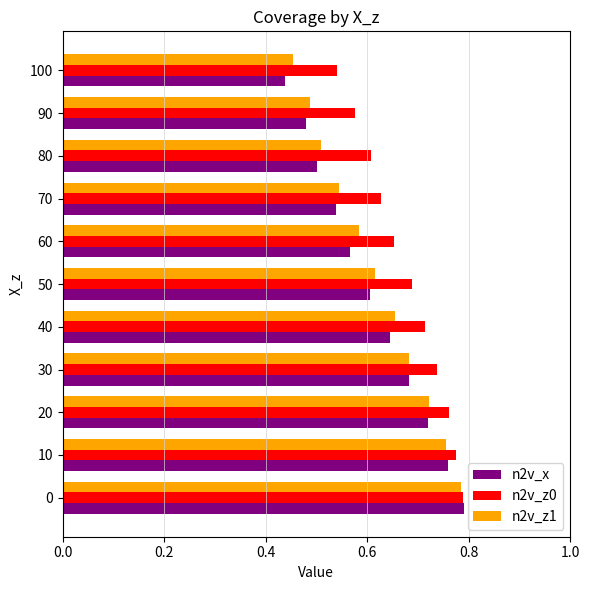

Which series has the widest spread of values?

n2v_x